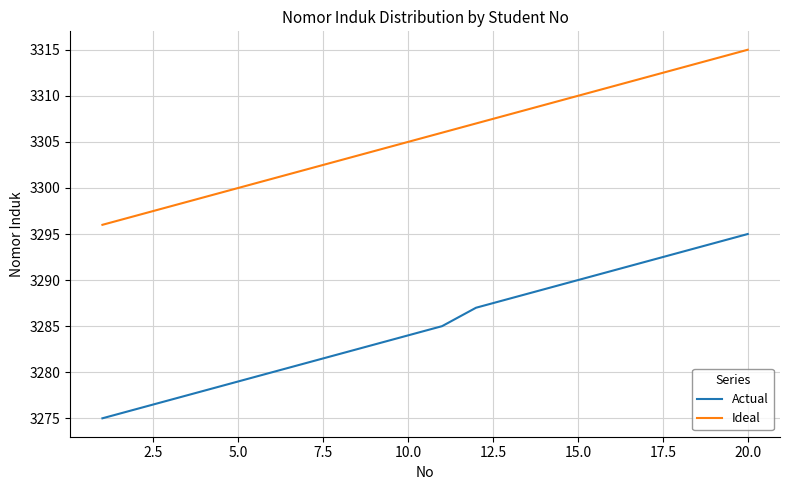

True or false: Actual and Ideal intersect in this chart.

False